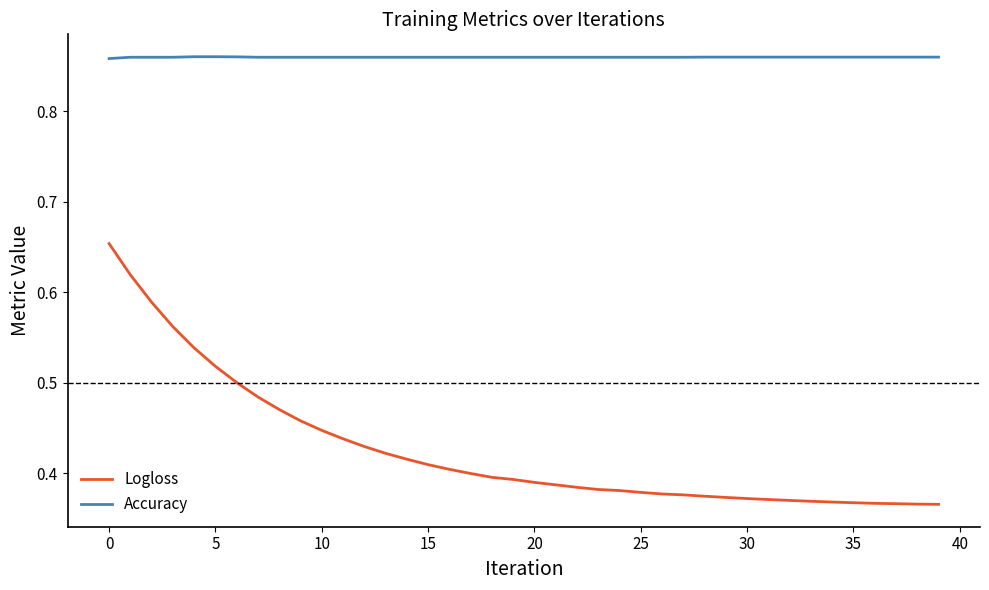

True or false: Logloss and Accuracy intersect in this chart.

False